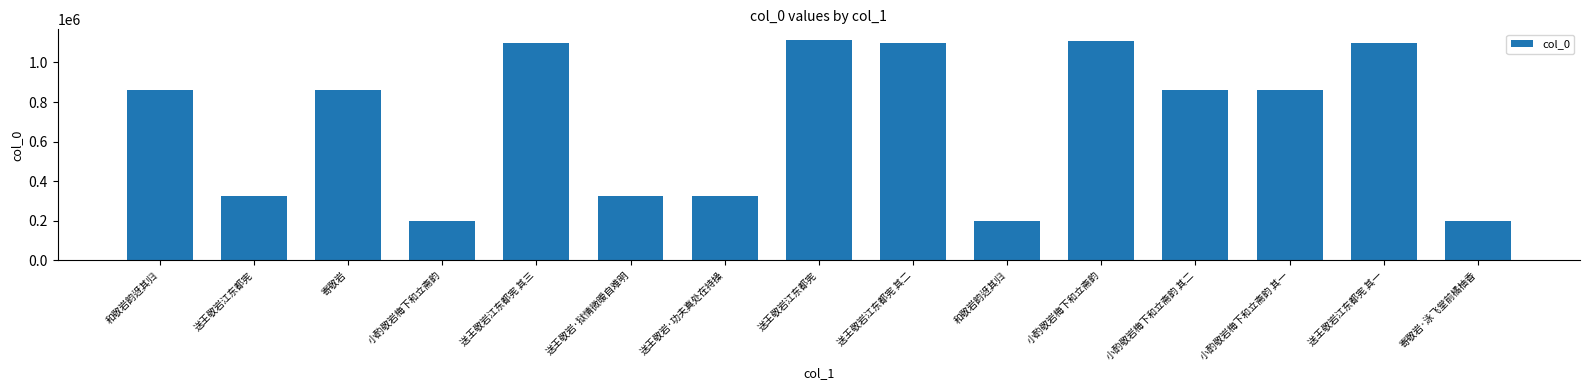

Is it true that the value at 寄敬岩 is 862475?

True